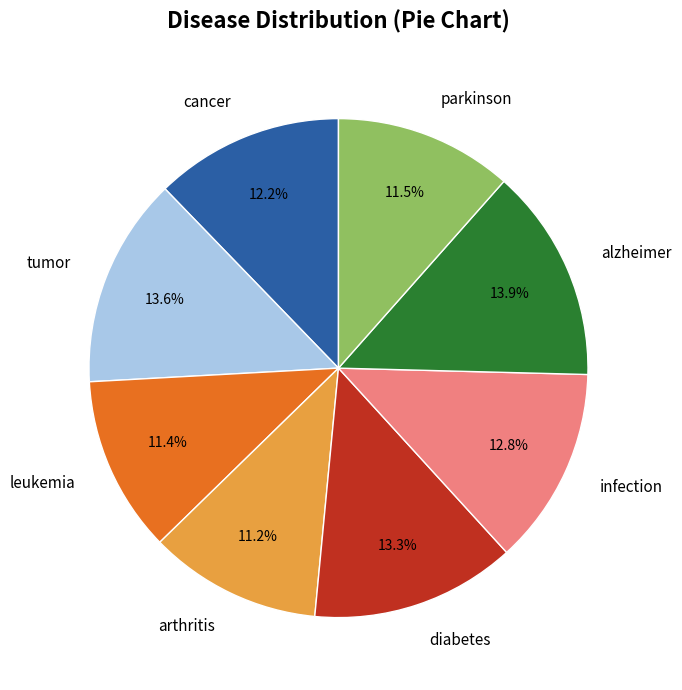

Which has a higher value, leukemia or cancer?

cancer